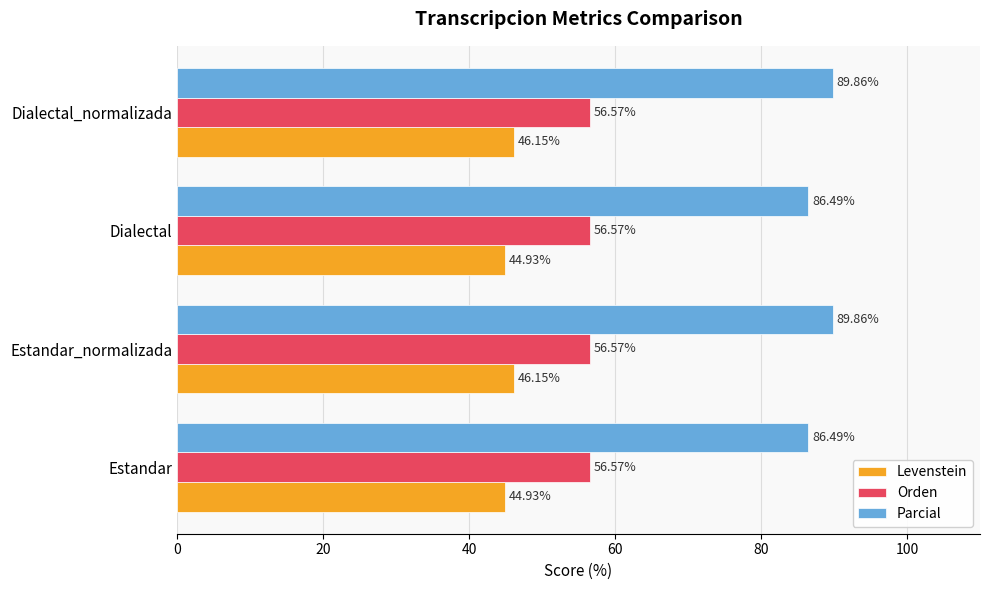

What is the sum of all Orden values?

226.3